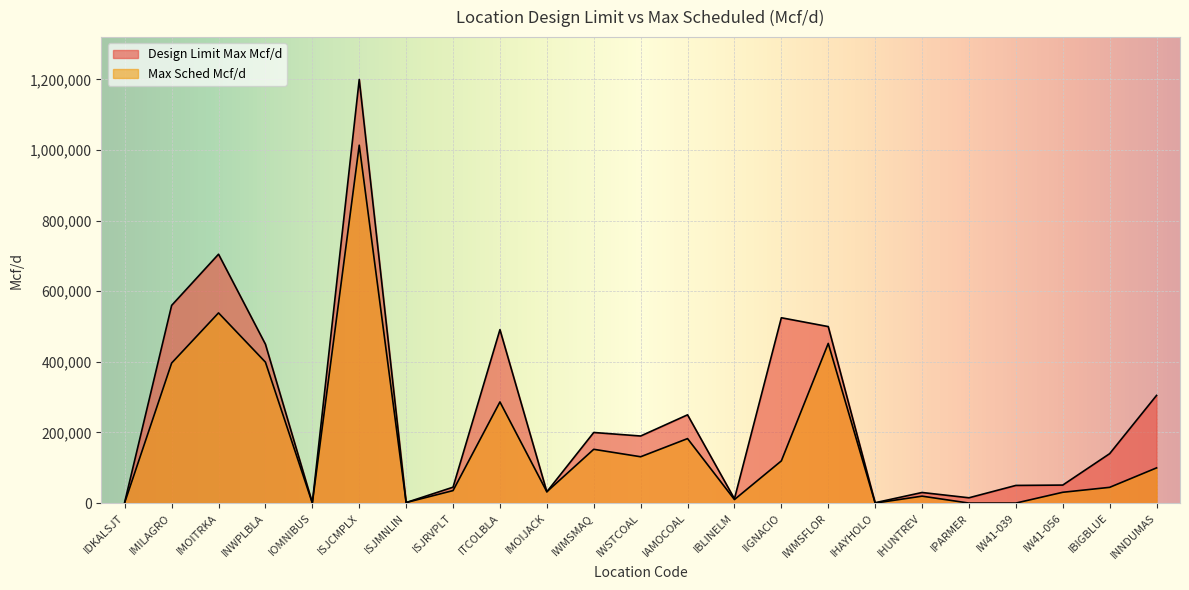

The Max Sched Mcf/d series shows 182682 at IAMOCOAL. True or false?

True